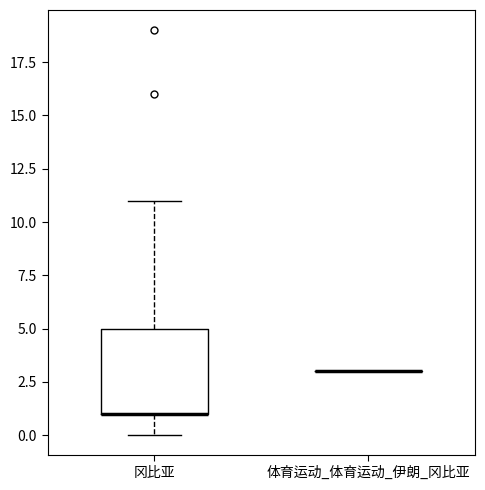

Reading left to right, transcribe this box plot: for each box, give where its median line is, the range the box spans, and where its two whiskers end, as read against the y-axis. The values are not printed on the chart, so give them approximately, as read against the axis.

冈比亚: median 1 (drawn on the box's lower edge), box 1 to 5, whiskers 0 to 11
体育运动_体育运动_伊朗_冈比亚: box collapsed to a line at 3, whiskers 3 to 3